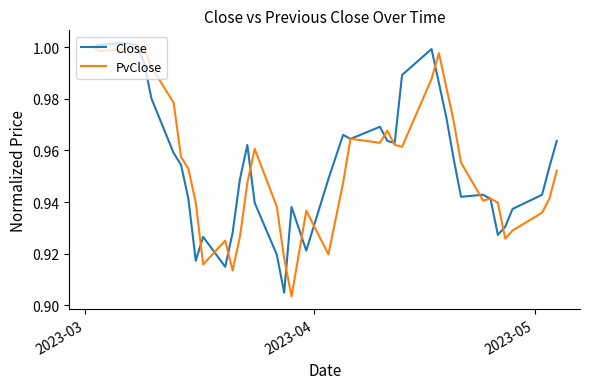

What are all the series names shown in the legend?

Close, PvClose